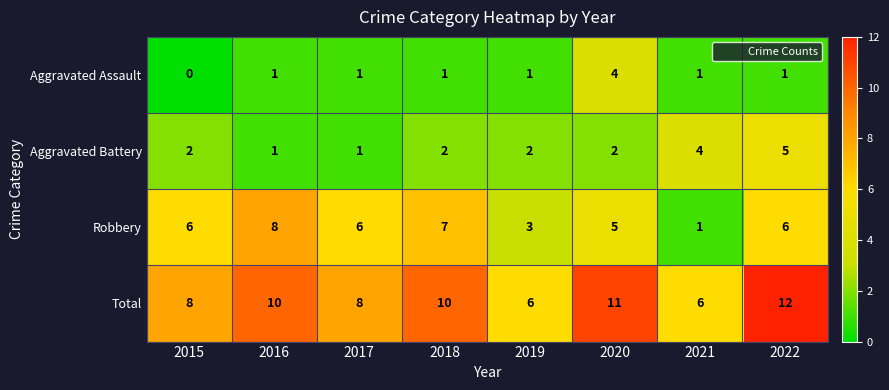

How many categories are shown in the chart?

8